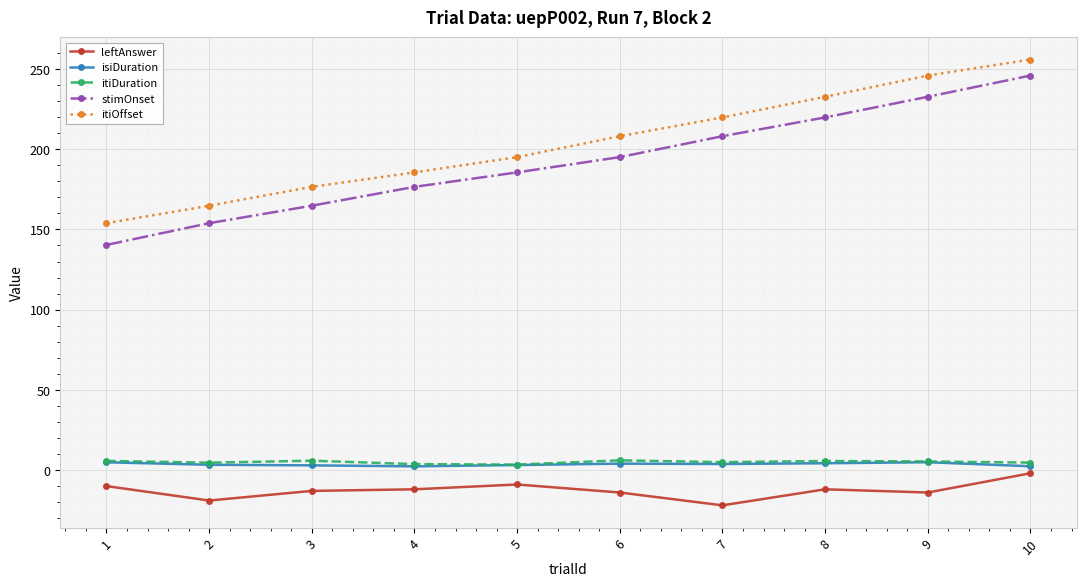

How many distinct data groups are displayed?

5